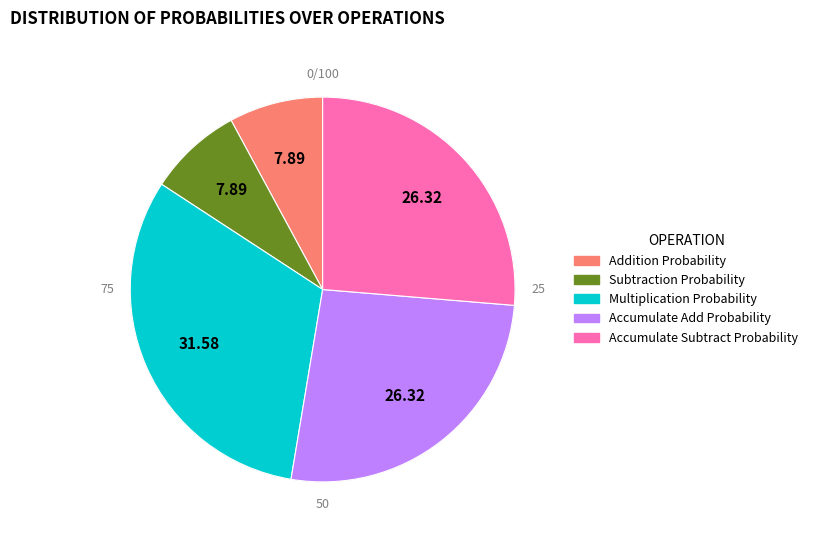

What is the smallest slice in the pie chart?

Addition Probability